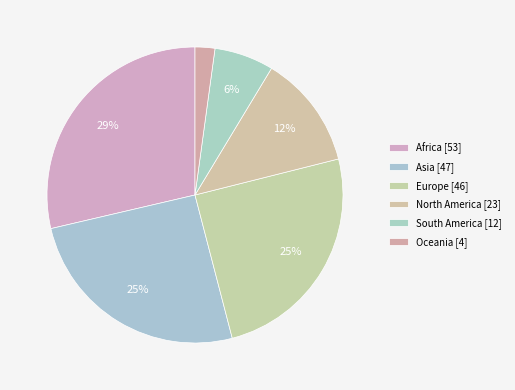

To the nearest percent, what portion does South America represent?

6%